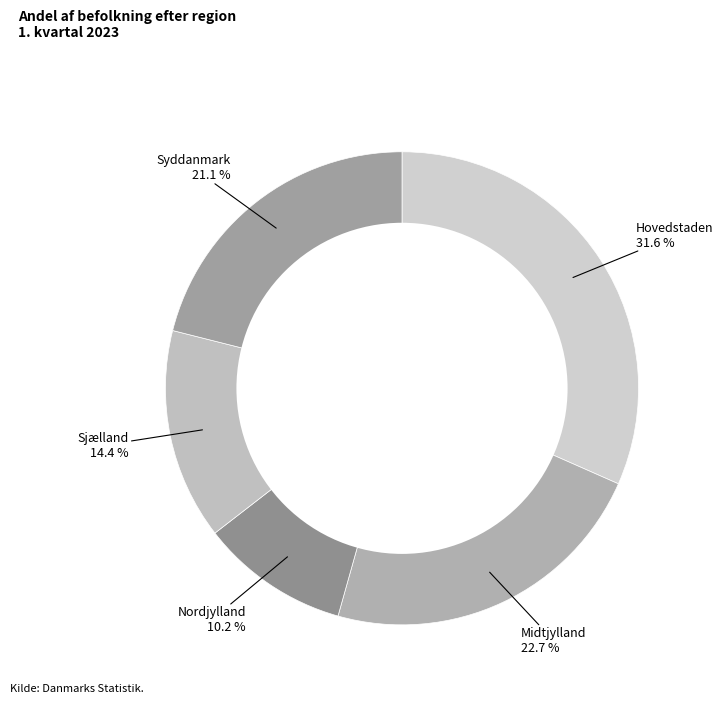

Count the number of slices in the pie.

5